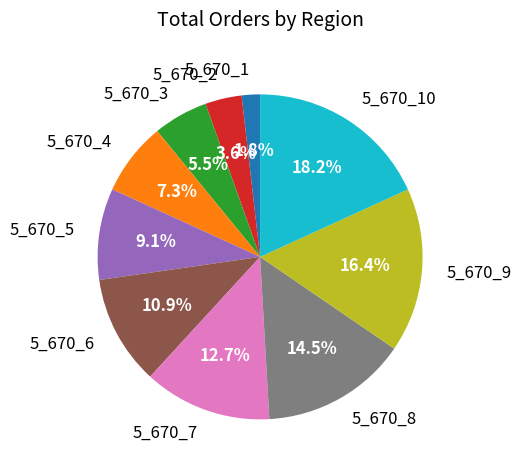

What percentage is the 5_670_9 slice, to the nearest percent?

16%